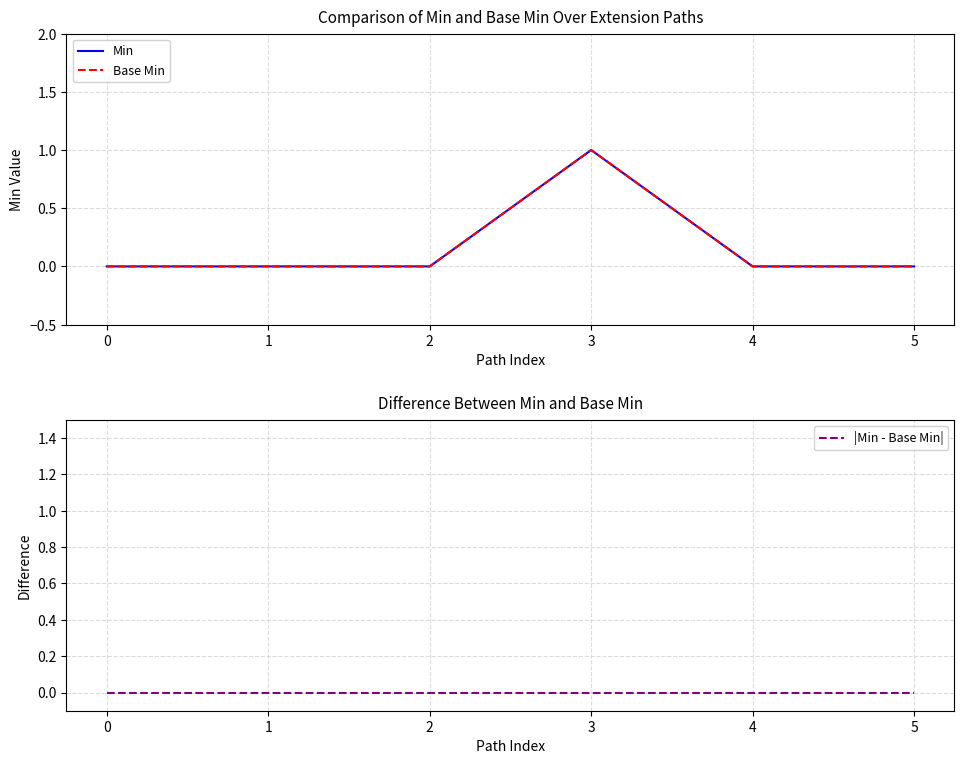

Reading left to right, list all the values displayed in this chart.

Min: 0	0	0	1	0	0
Base Min: 0	0	0	1	0	0
|Min - Base Min|: 0	0	0	0	0	0